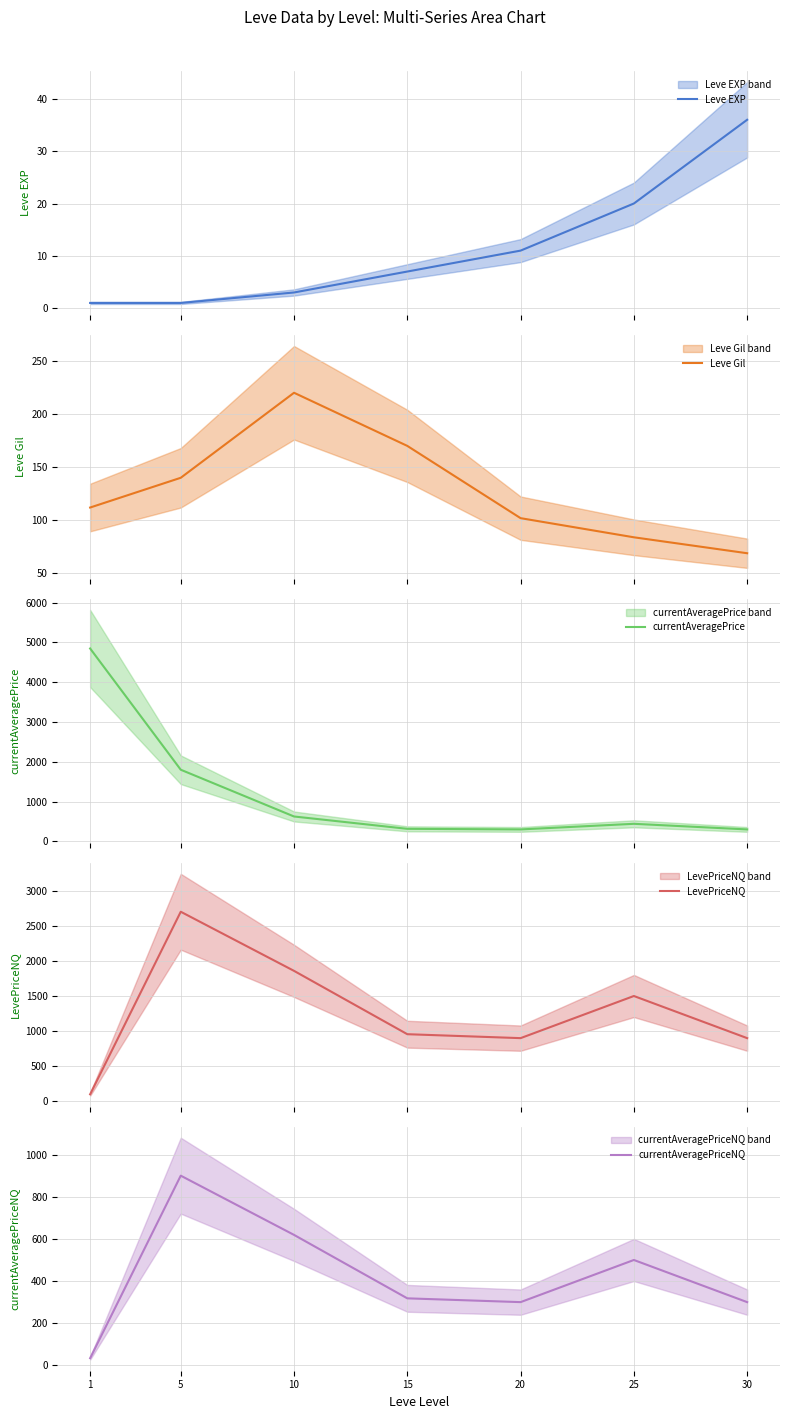

Rank the series at 5 from highest to lowest value.

LevePriceNQ, currentAveragePrice, currentAveragePriceNQ, Leve Gil, Leve EXP